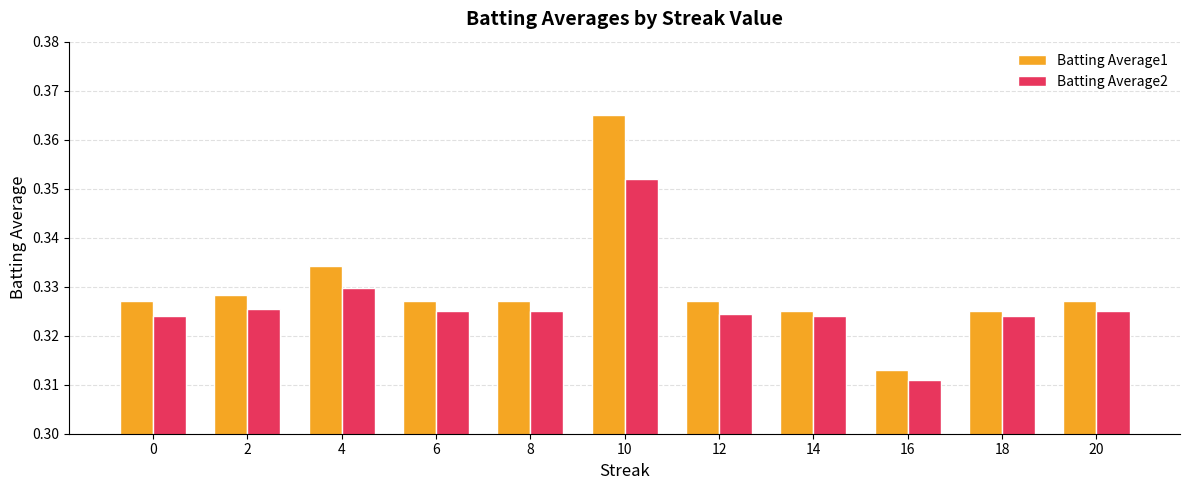

True or false: Batting Average2 has a value of 0.2 at 8.

False